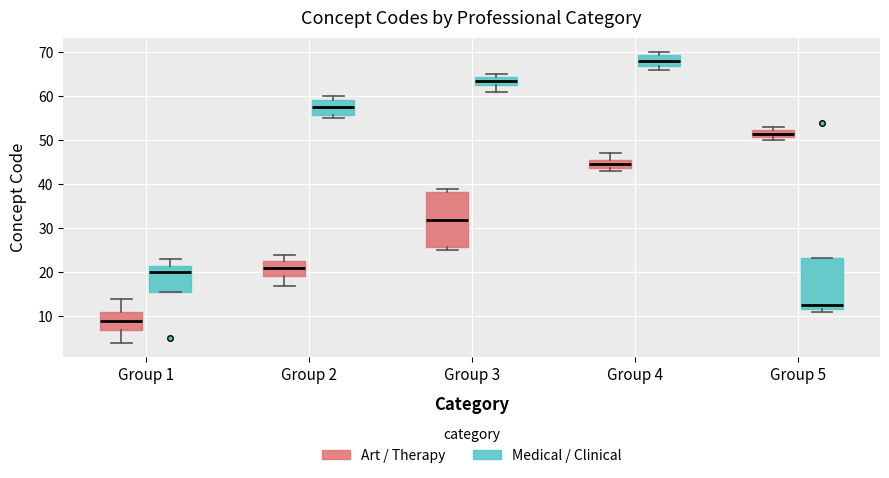

Where is the lower edge of the box for Group 5 (Medical / Clinical) on the y-axis? The values are not printed on the chart, so give them approximately, as read against the axis.

12